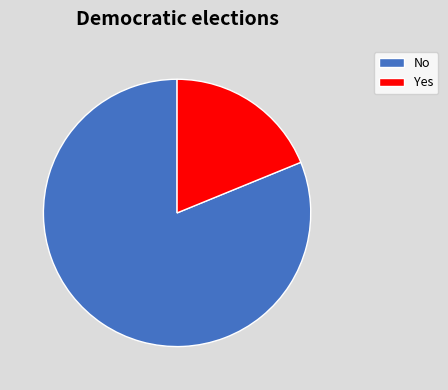

Rank the categories by value from highest to lowest.

No, Yes